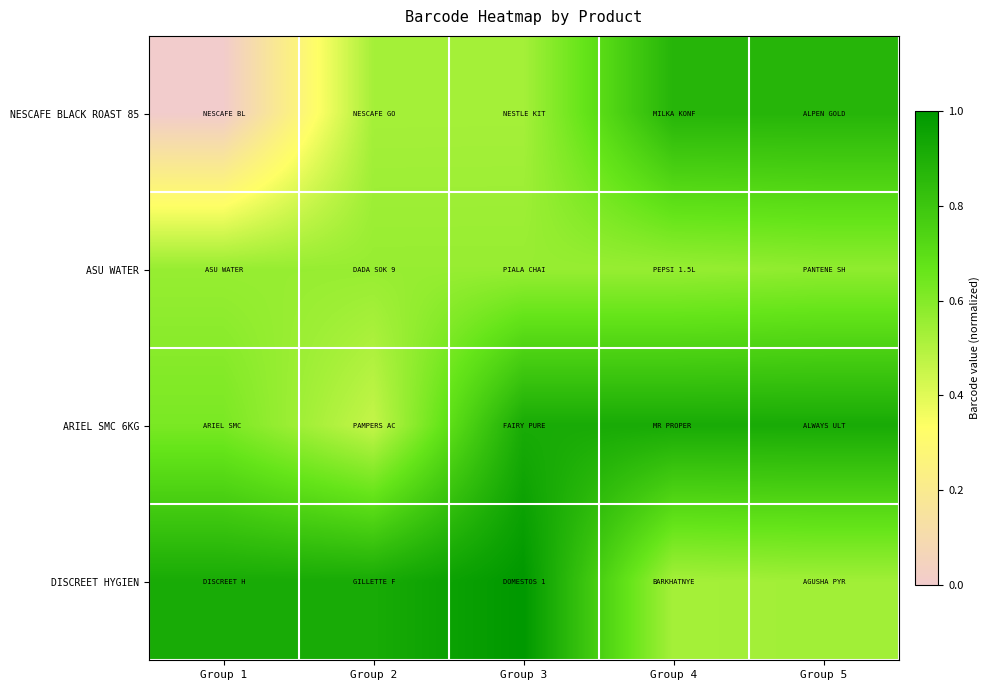

What is the difference between the highest and lowest values at Group 5?

0.4